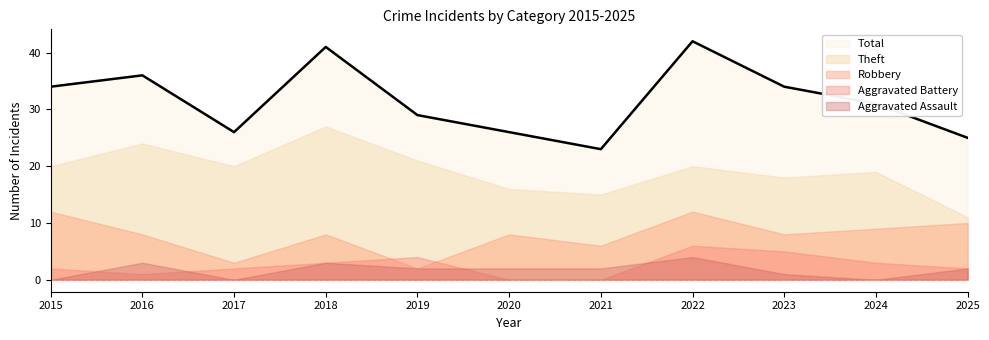

Reading left to right, what are all the values shown in this chart?

Total: 2015=34	2016=36	2017=26	2018=41	2019=29	2020=26	2021=23	2022=42	2023=34	2024=31	2025=25
Theft: 2015=20	2016=24	2017=20	2018=27	2019=21	2020=16	2021=15	2022=20	2023=18	2024=19	2025=11
Robbery: 2015=12	2016=8	2017=3	2018=8	2019=2	2020=8	2021=6	2022=12	2023=8	2024=9	2025=10
Aggravated Battery: 2015=2	2016=1	2017=2	2018=3	2019=4	2020=0	2021=0	2022=6	2023=5	2024=3	2025=2
Aggravated Assault: 2015=0	2016=3	2017=0	2018=3	2019=2	2020=2	2021=2	2022=4	2023=1	2024=0	2025=2